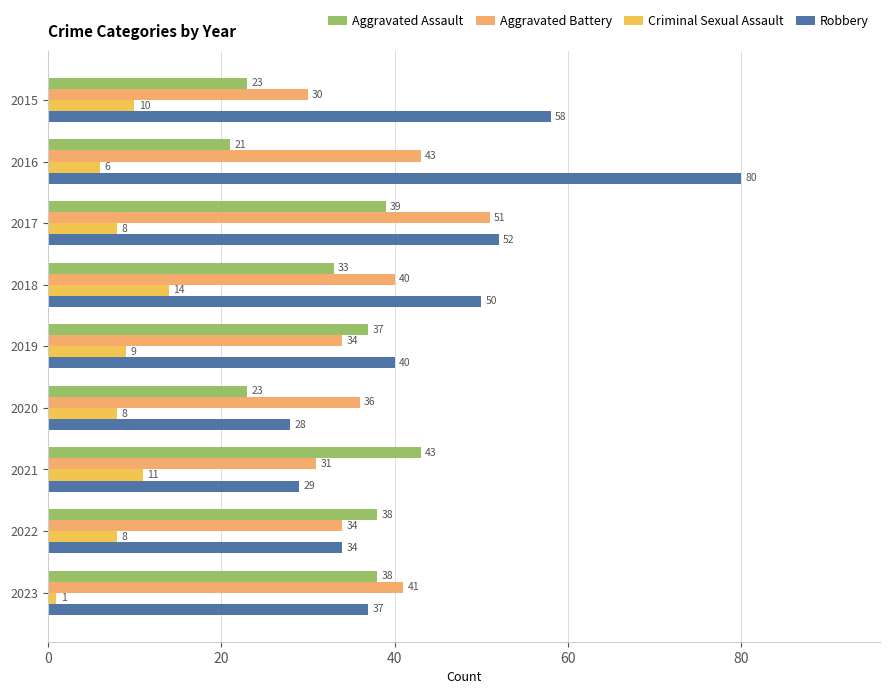

Which series has the largest range (max minus min)?

Robbery